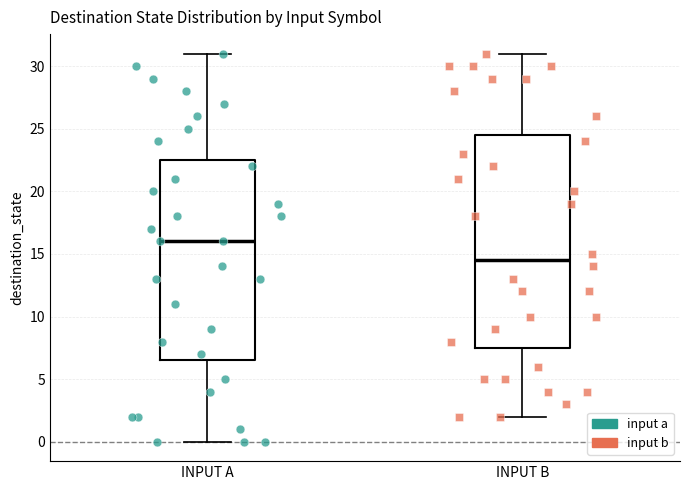

Which box is the tallest, from its lower edge to its upper edge?

INPUT B